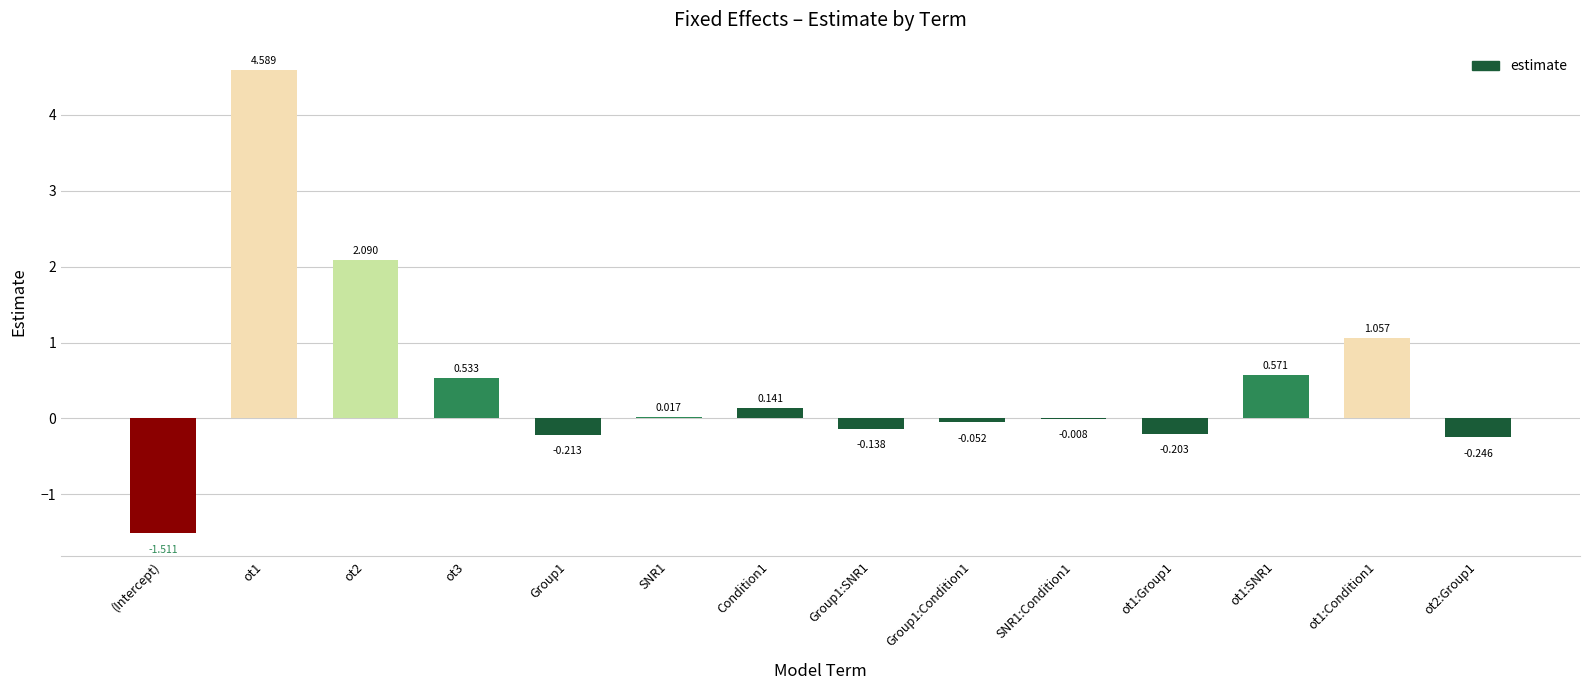

What is the change in value from Group1:Condition1 to ot1:SNR1?

+0.6